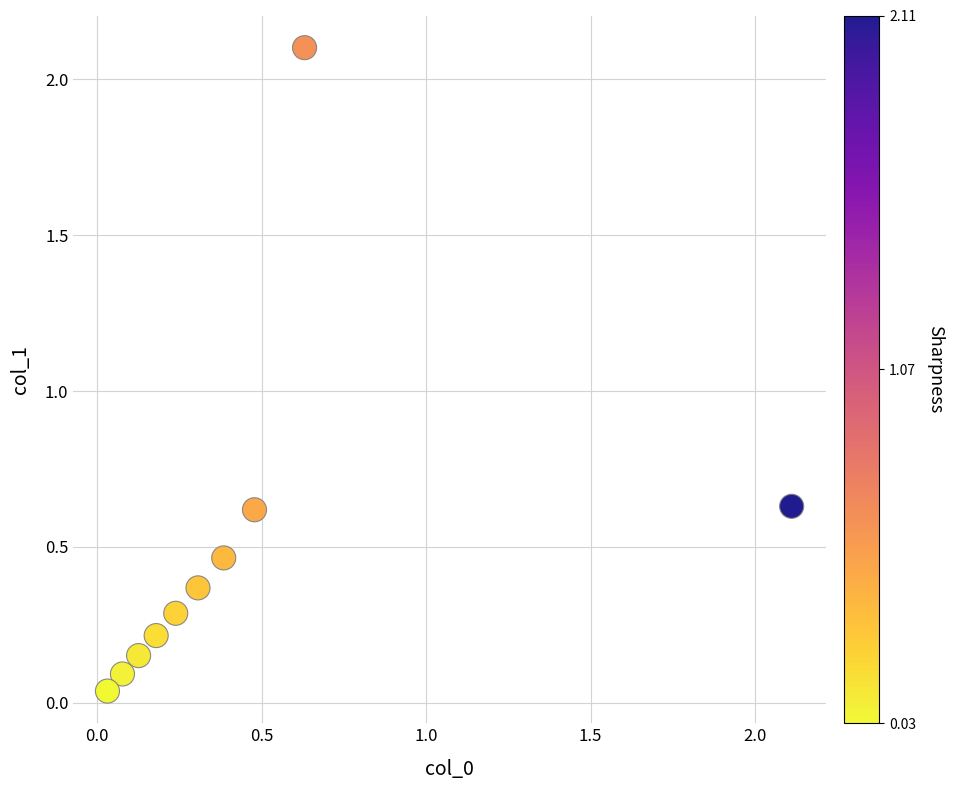

What is the range of X values (max minus min)?

2.1